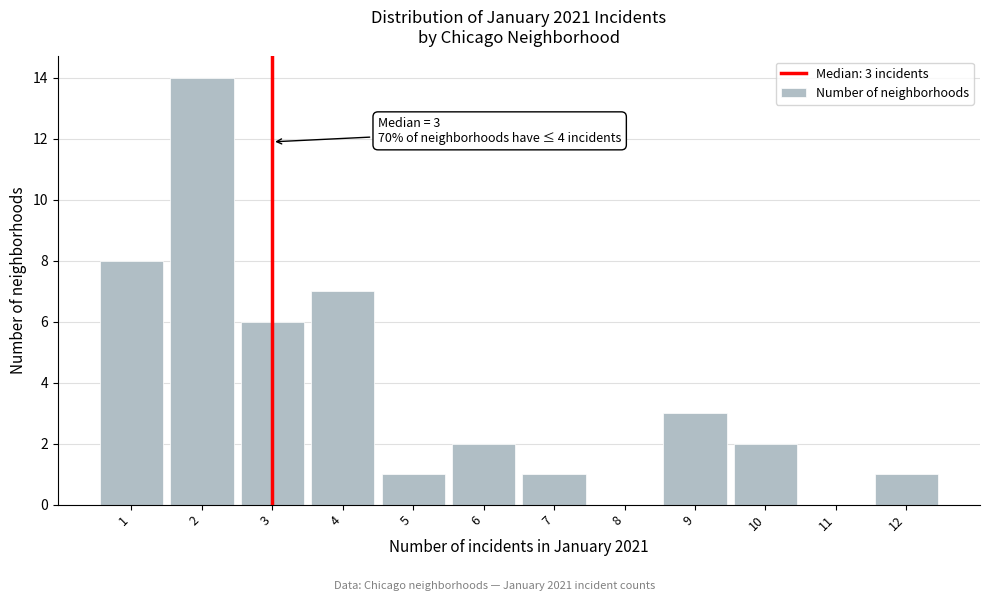

Which range on the x-axis has the tallest bar?

1.5 to 2.5